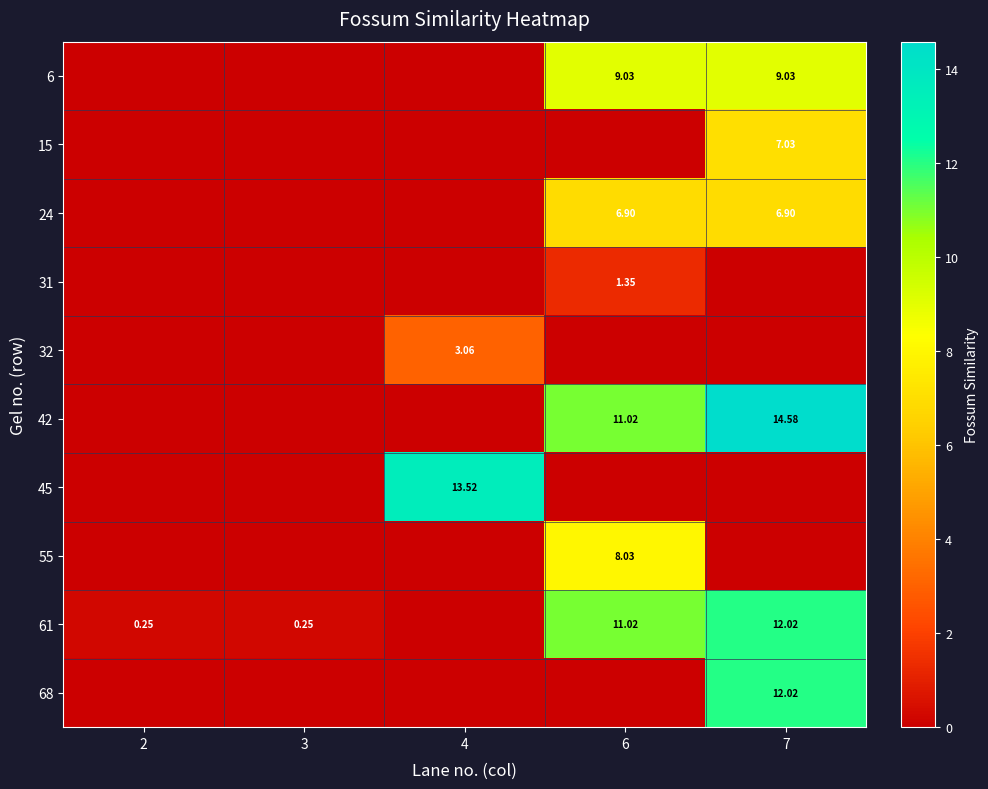

Is it true that row_4 equals 0.0 at 3?

True